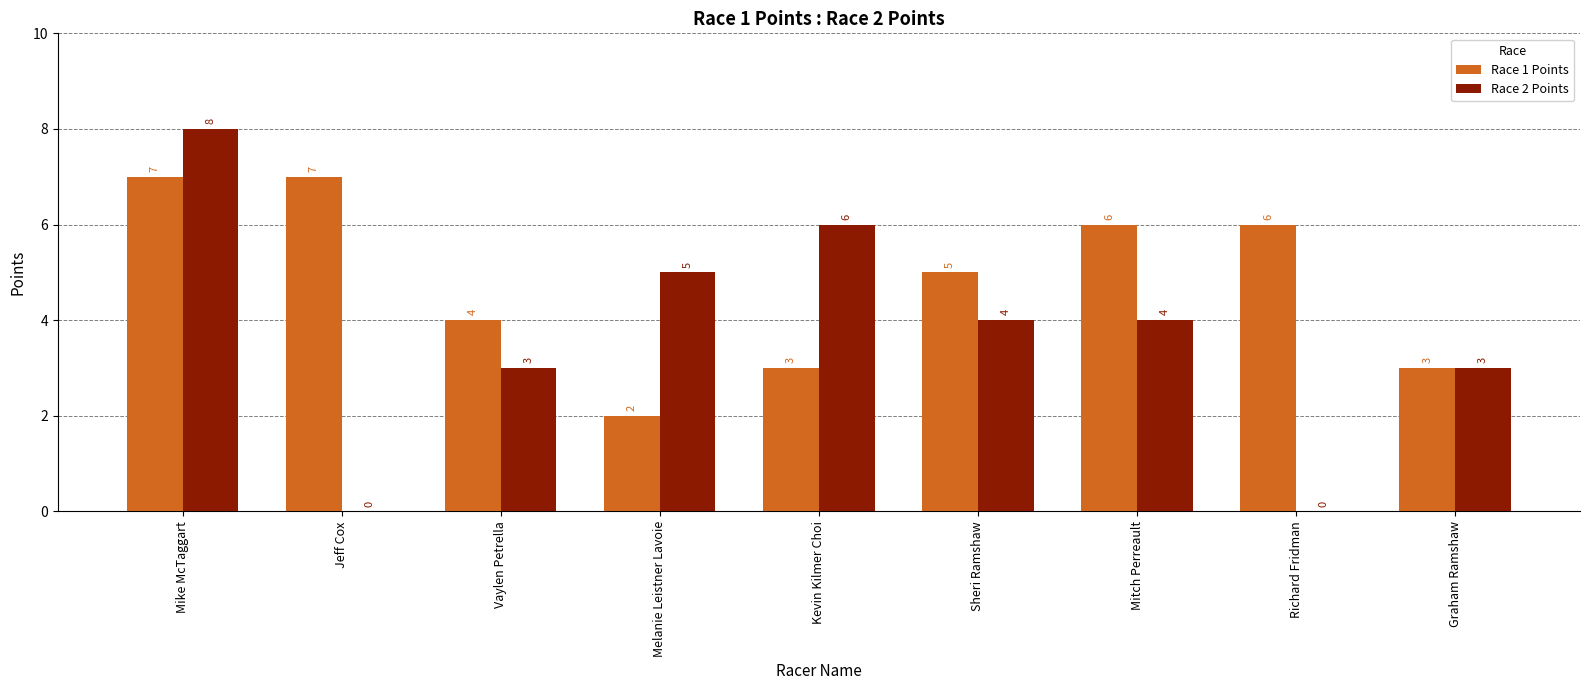

Which series has the largest total across all categories?

Race 1 Points